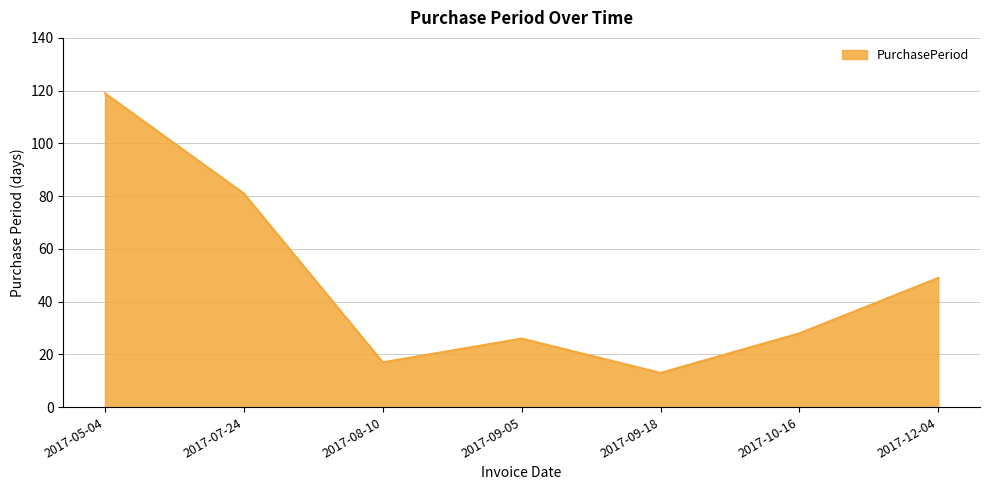

Approximately how many times larger is the value at 2017-09-05 compared to 2017-07-24?

0.3